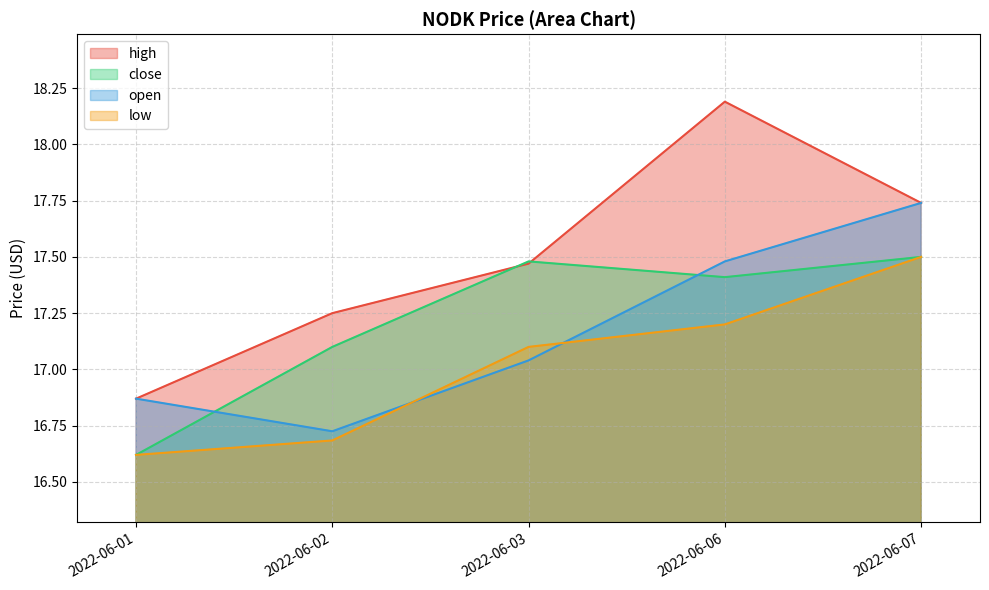

Where do close and open first cross each other?

2022-06-01 and 2022-06-02